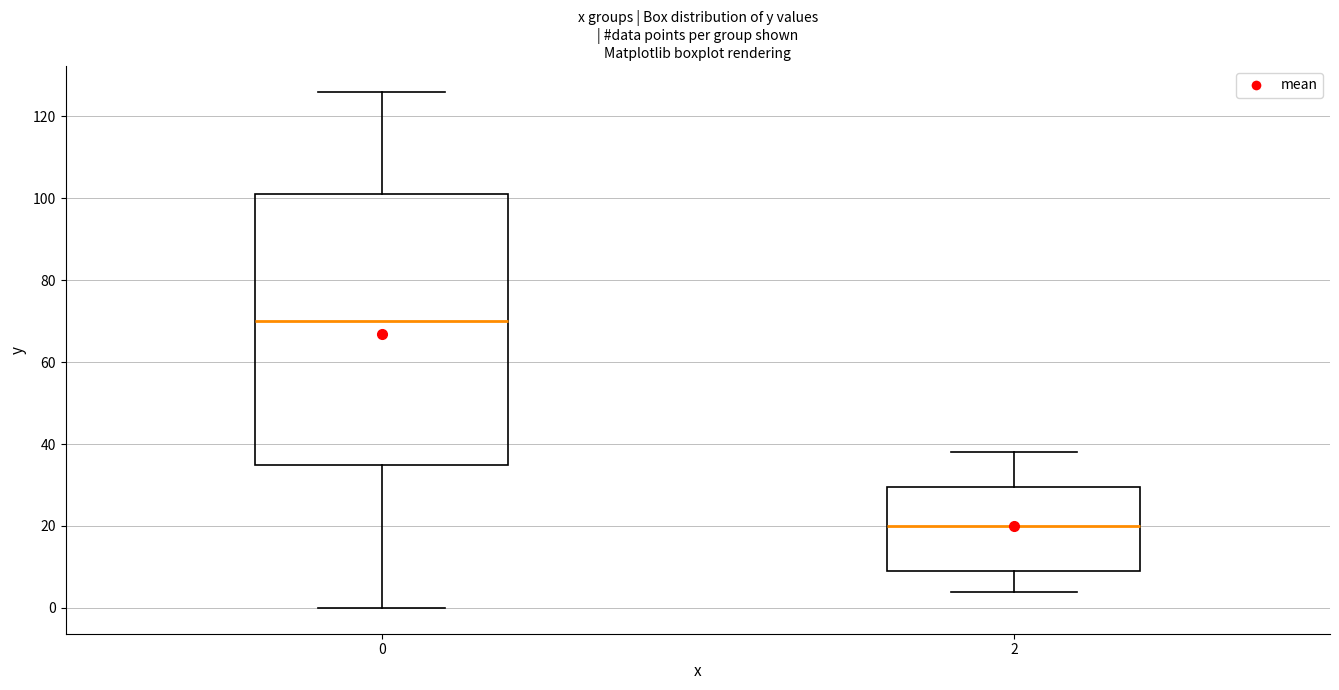

Reading left to right, read every box against the y-axis: the position of its median line, the range the box covers, and the ends of its whiskers. The values are not printed on the chart, so give them approximately, as read against the axis.

0: median 70, box 36 to 102, whiskers 0 to 126
2: median 20, box 10 to 30, whiskers 4 to 38